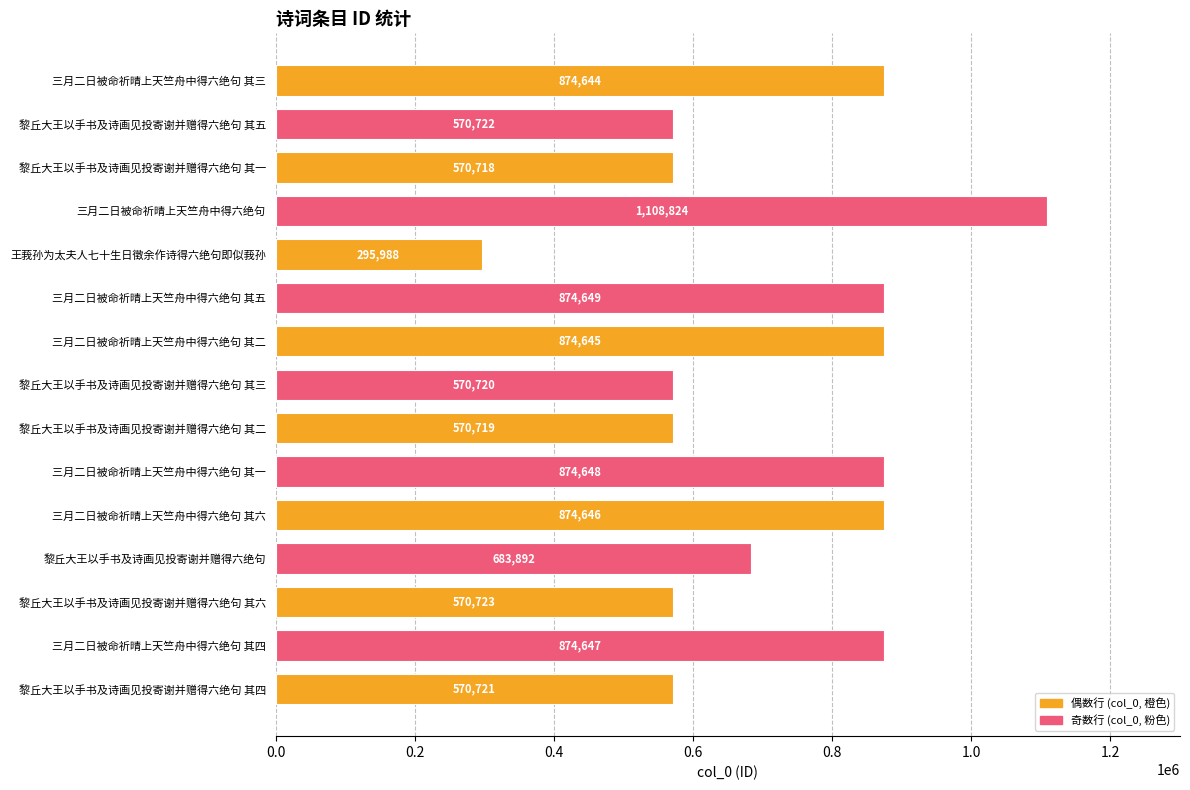

What position from the bottom is 三月二日被命祈晴上天竺舟中得六绝句 其六?

5